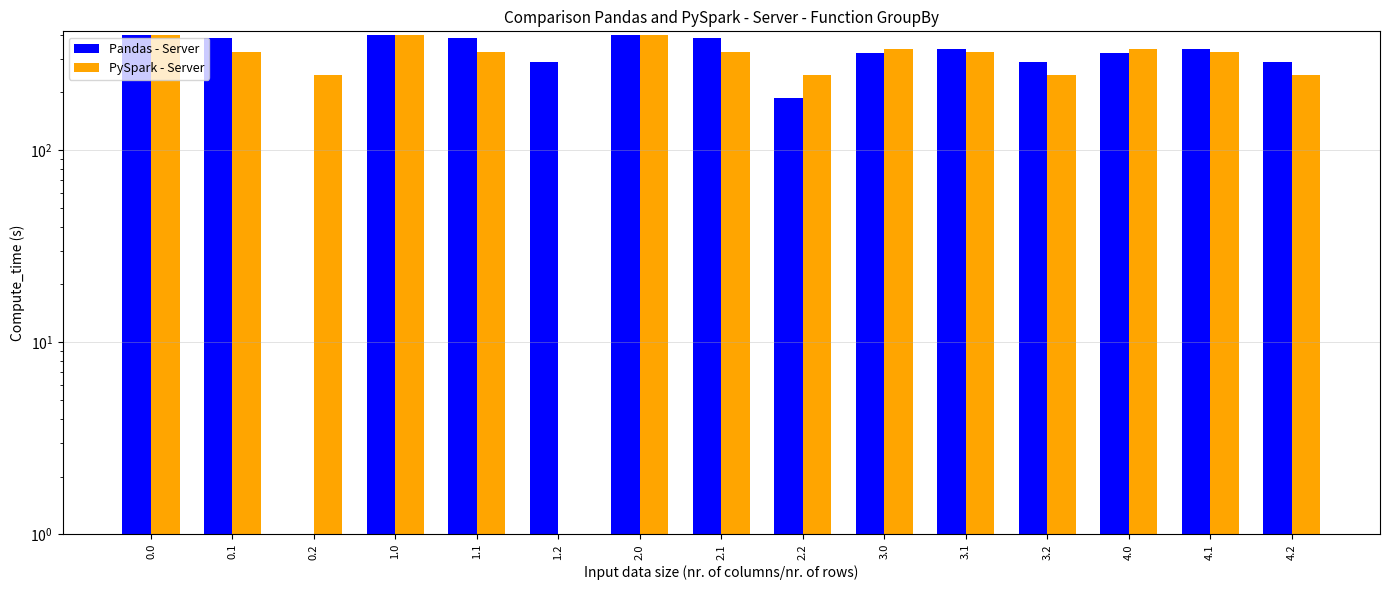

At how many categories does at least one series exceed 4?

15